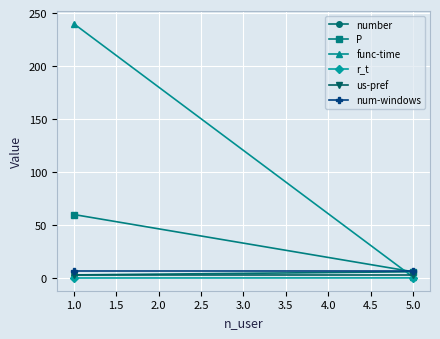

Which series has the largest total across all categories?

func-time